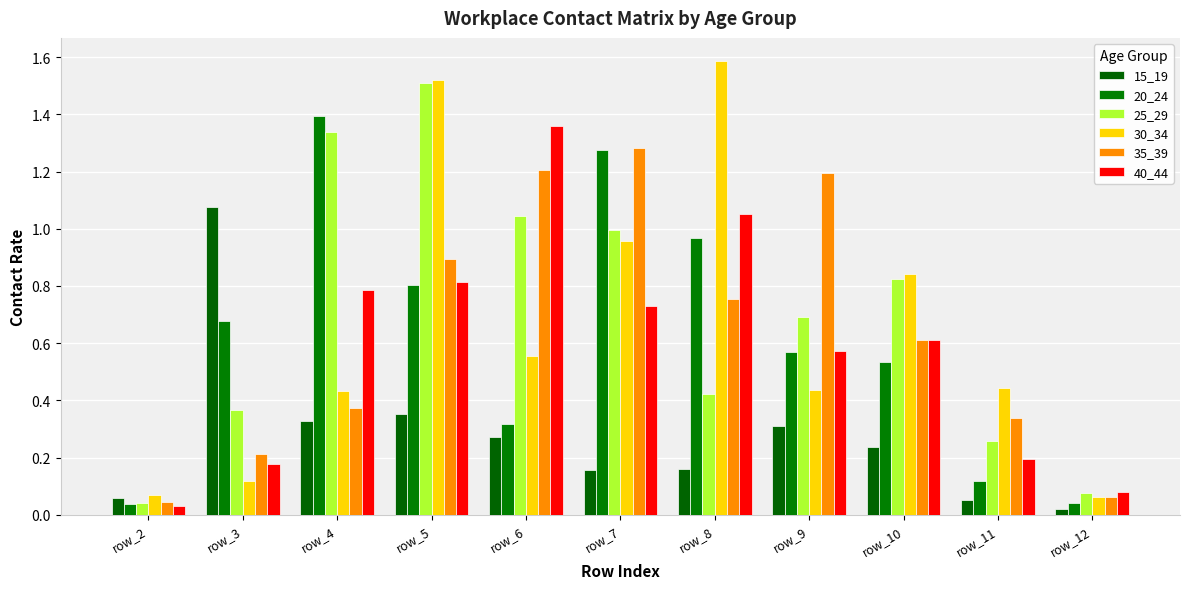

Which series has the widest spread of values?

30_34